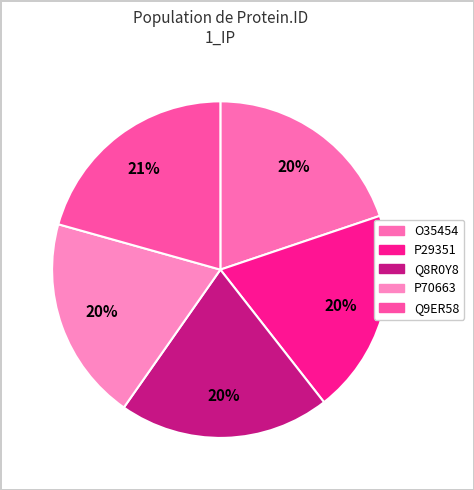

Rank the categories by value from highest to lowest.

Q9ER58, Q8R0Y8, O35454, P70663, P29351